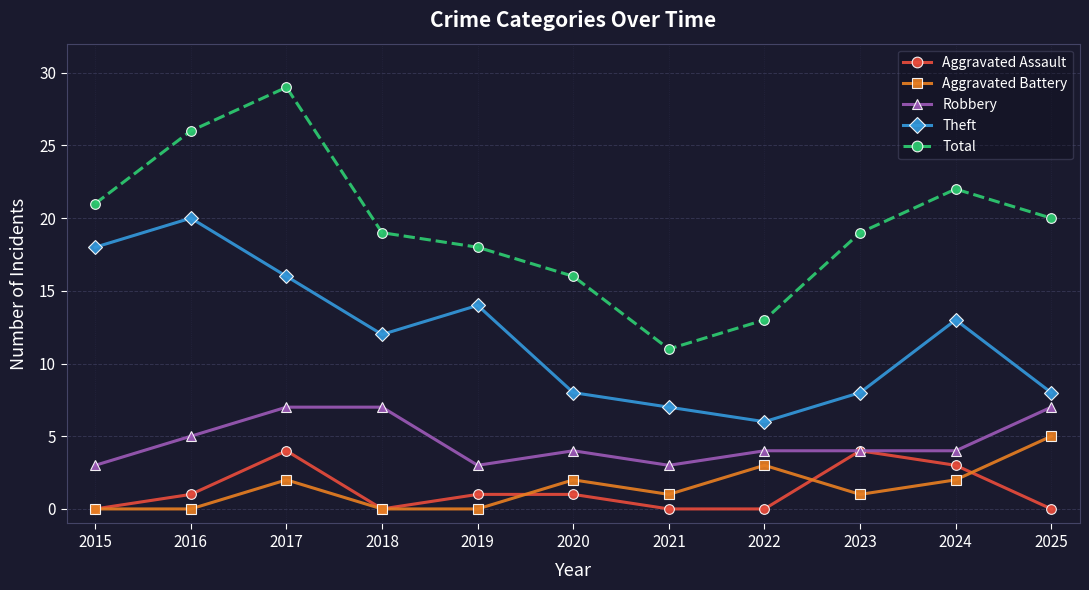

True or false: Aggravated Battery has more than 2 interior local peaks.

True